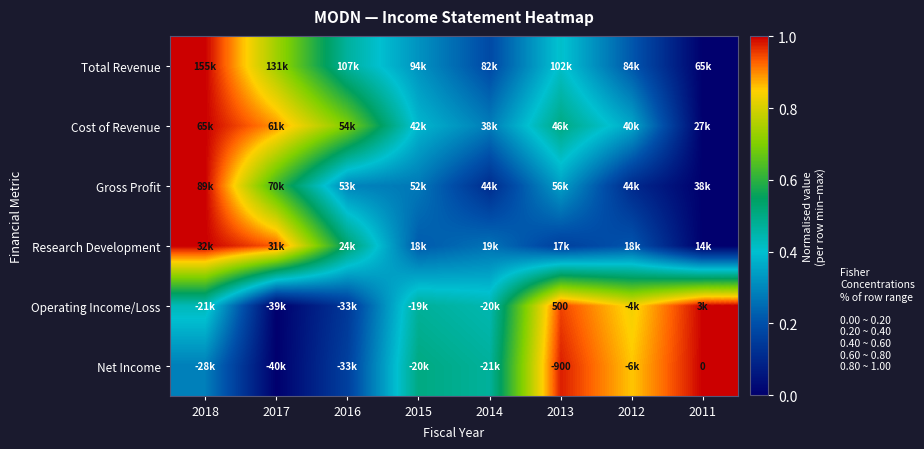

Which category has the lowest value across all series?

2011